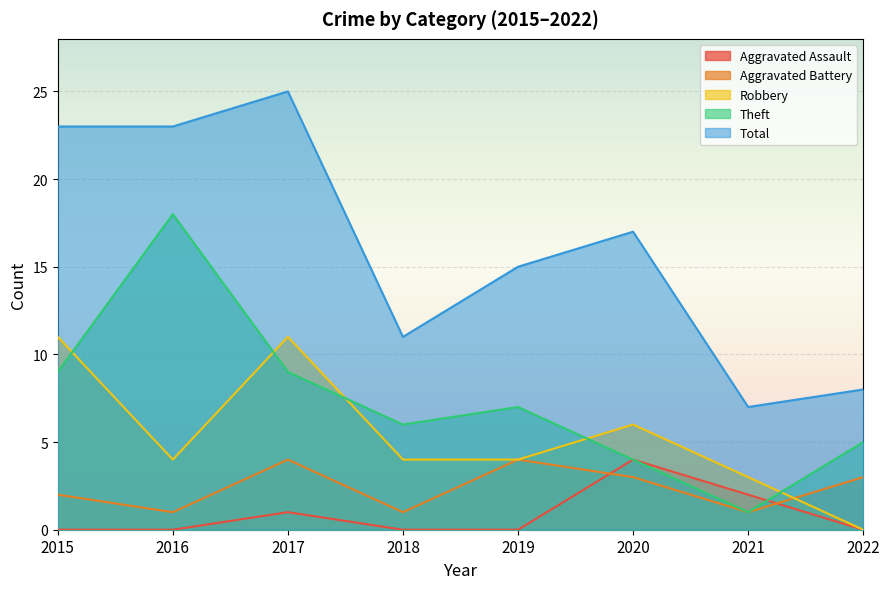

True or false: Total and Aggravated Assault cross at least once.

False